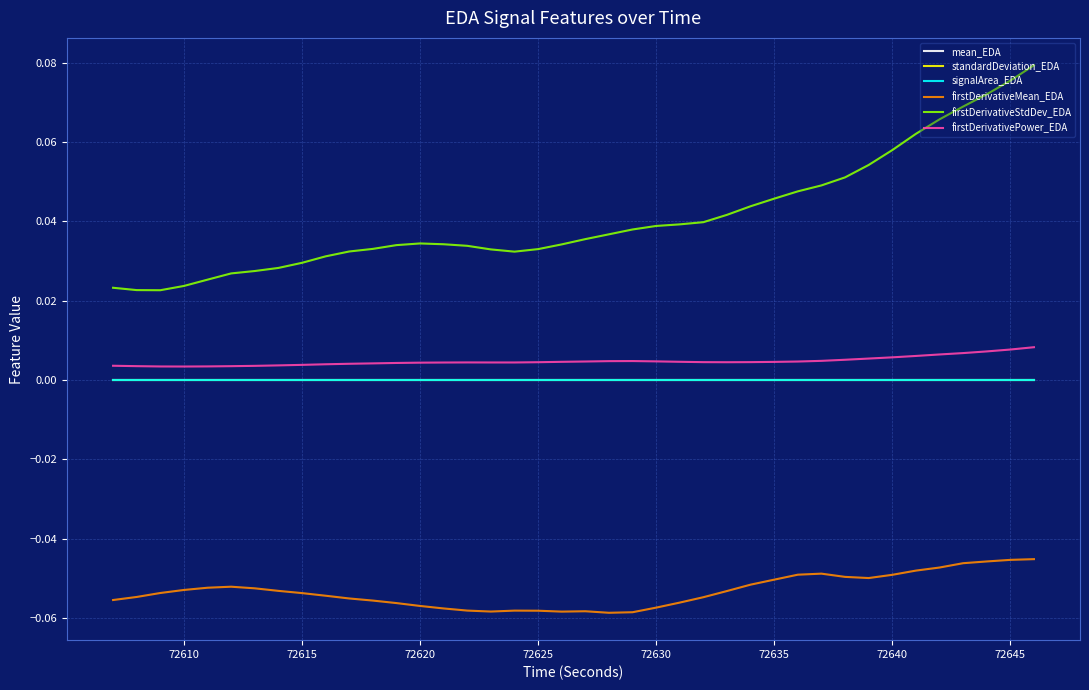

True or false: firstDerivativeMean_EDA and mean_EDA cross at least once.

False